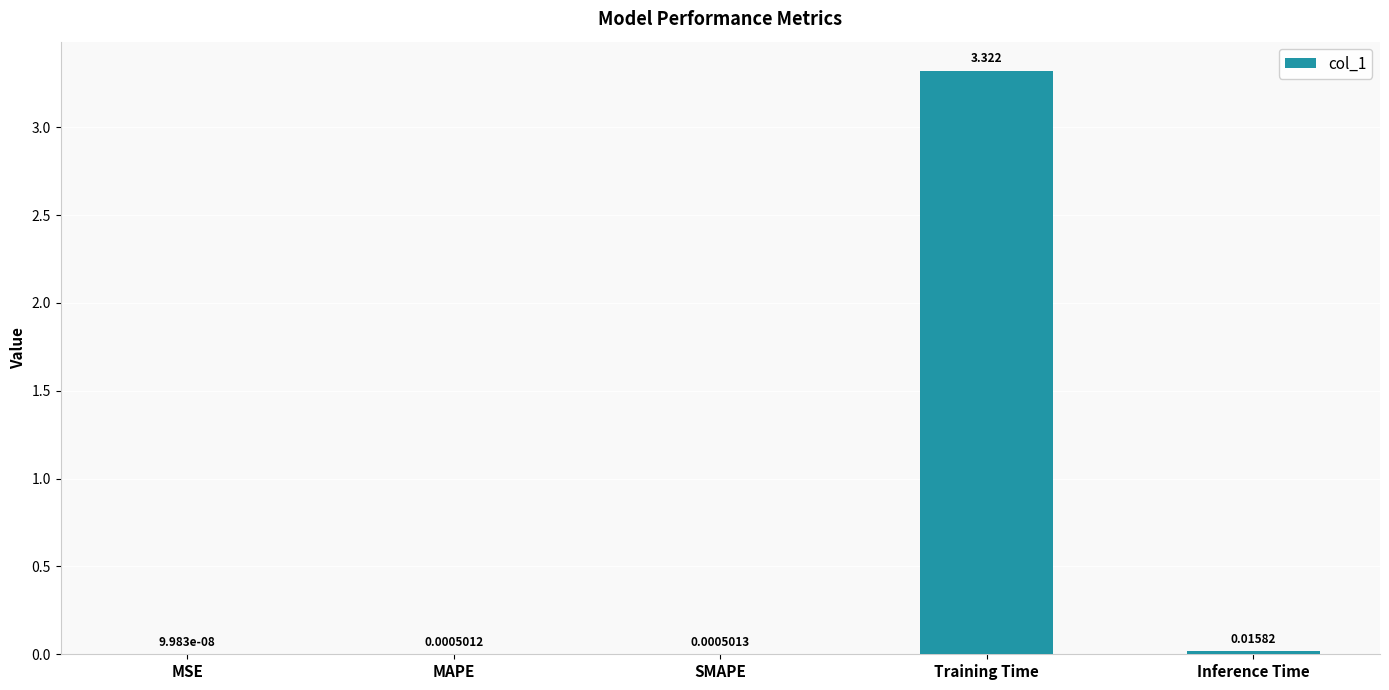

Which label corresponds to the largest value in the chart?

Training Time